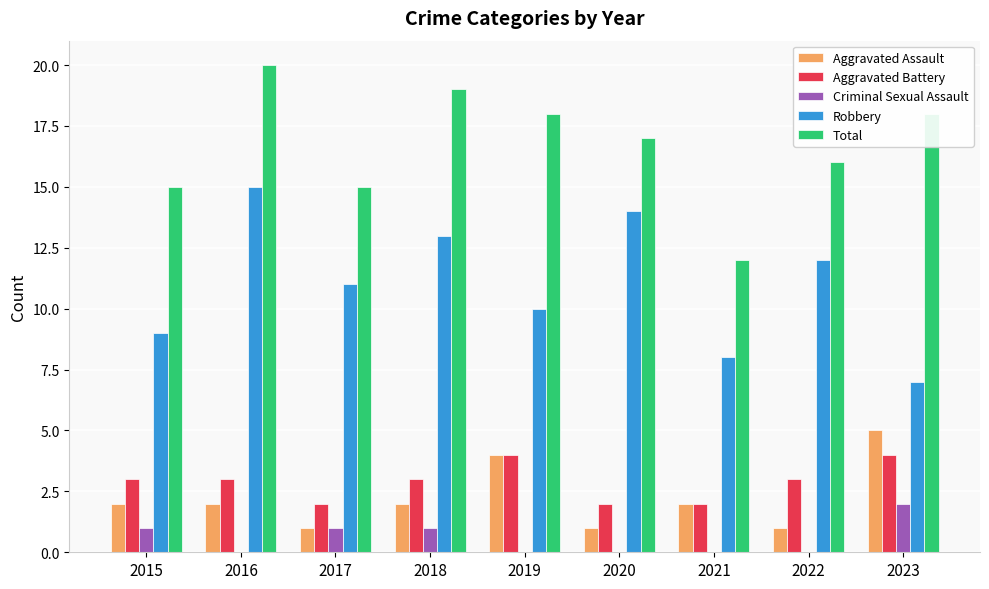

Read the Total value at 2017.

15